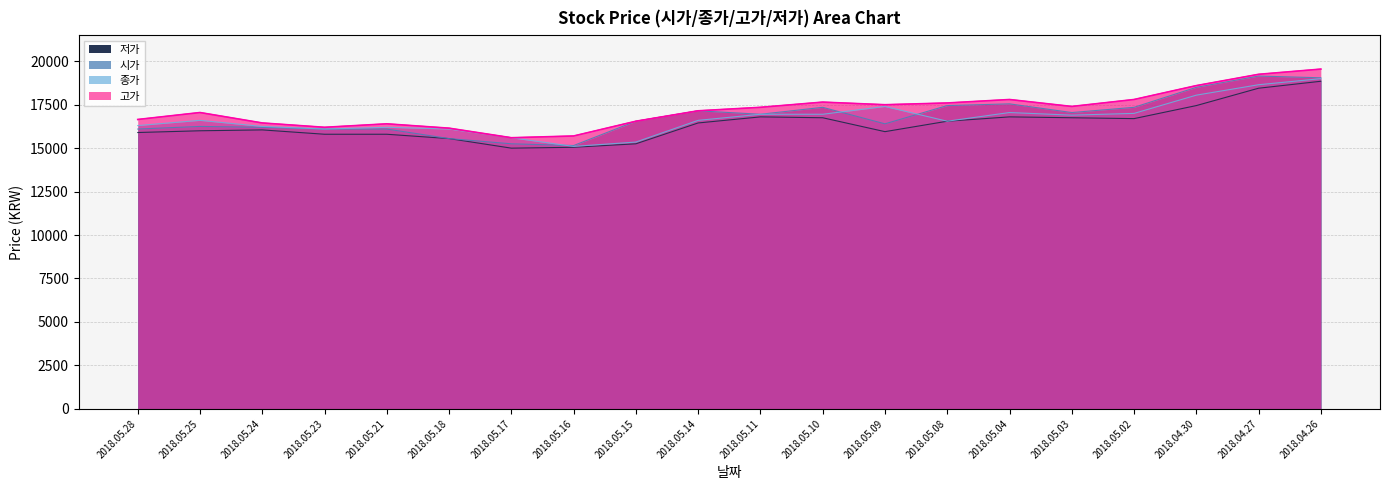

What is the value of the 시가 point at the 12th from the left?

17350